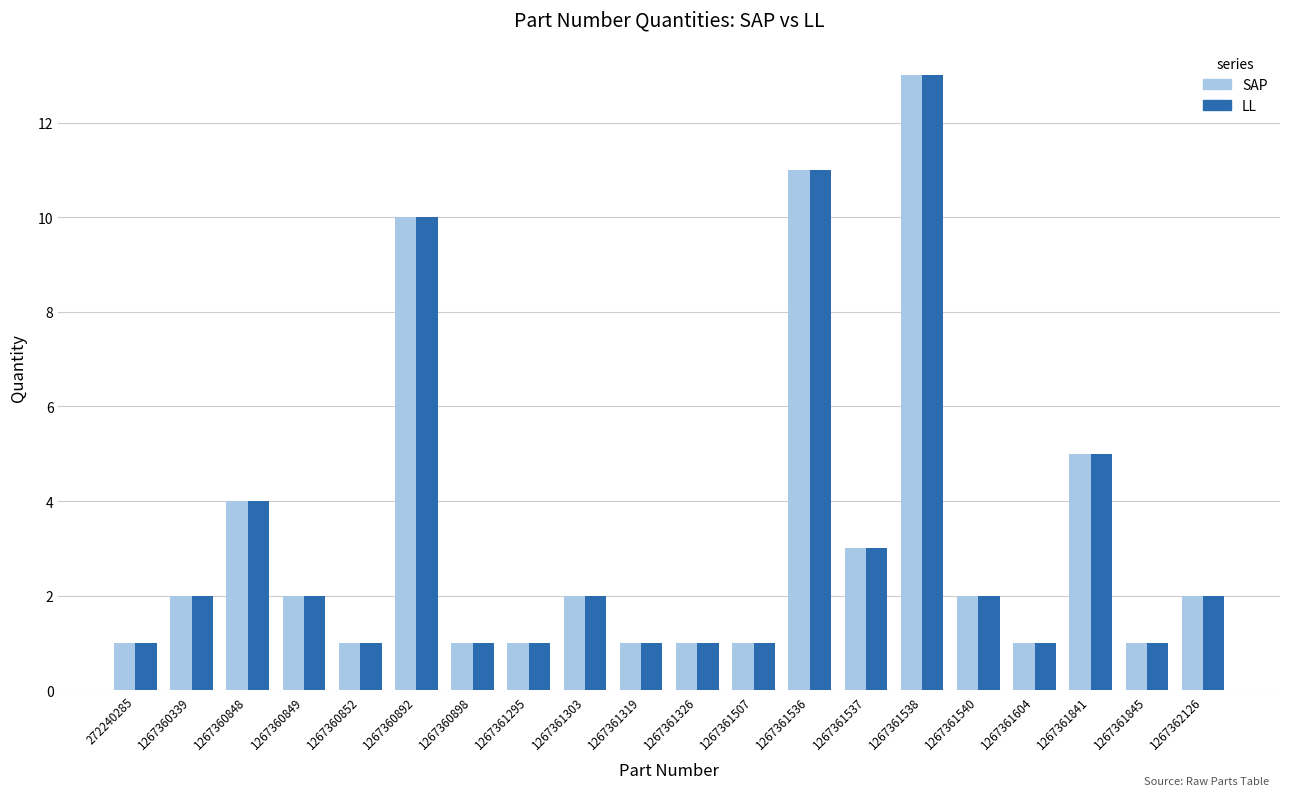

What is the highest value of the LL series?

13